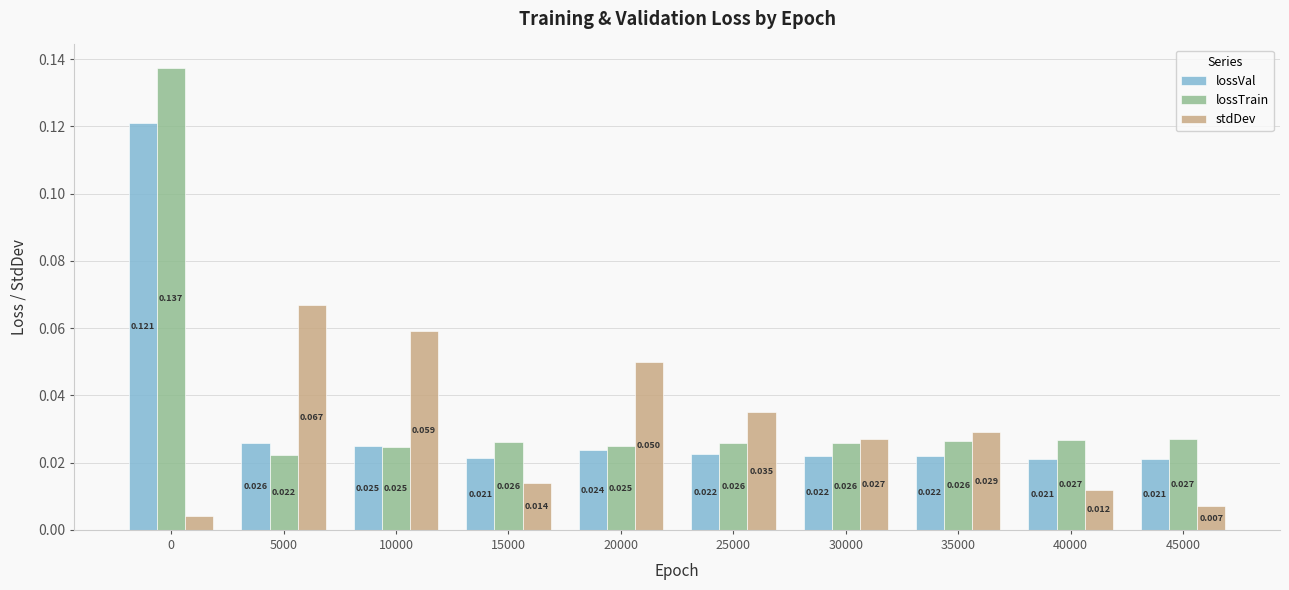

How many categories are shown in the chart?

10